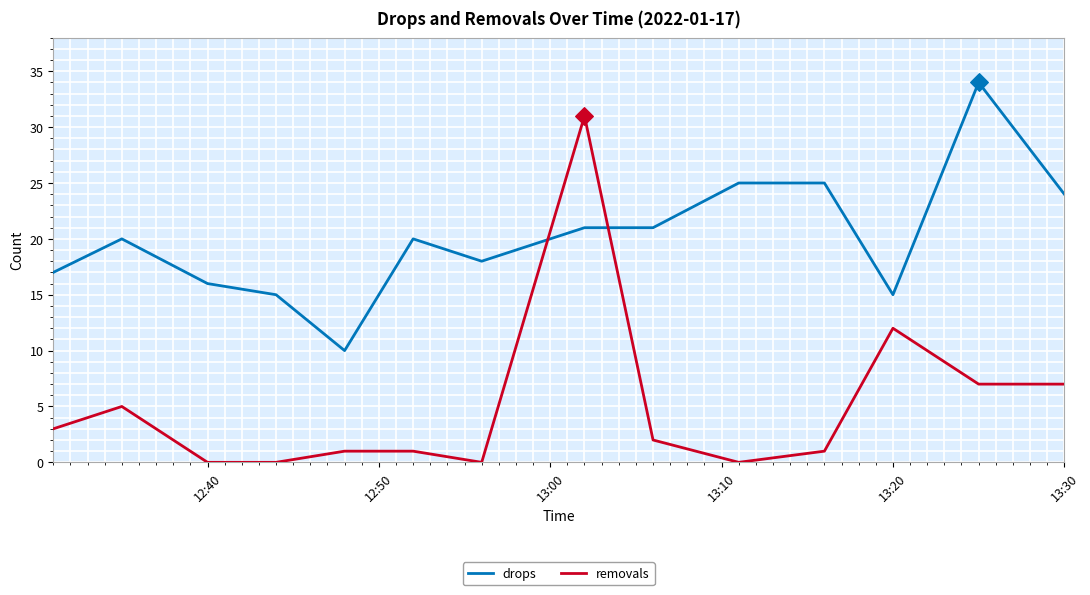

At how many categories does at least one series exceed 9?

14